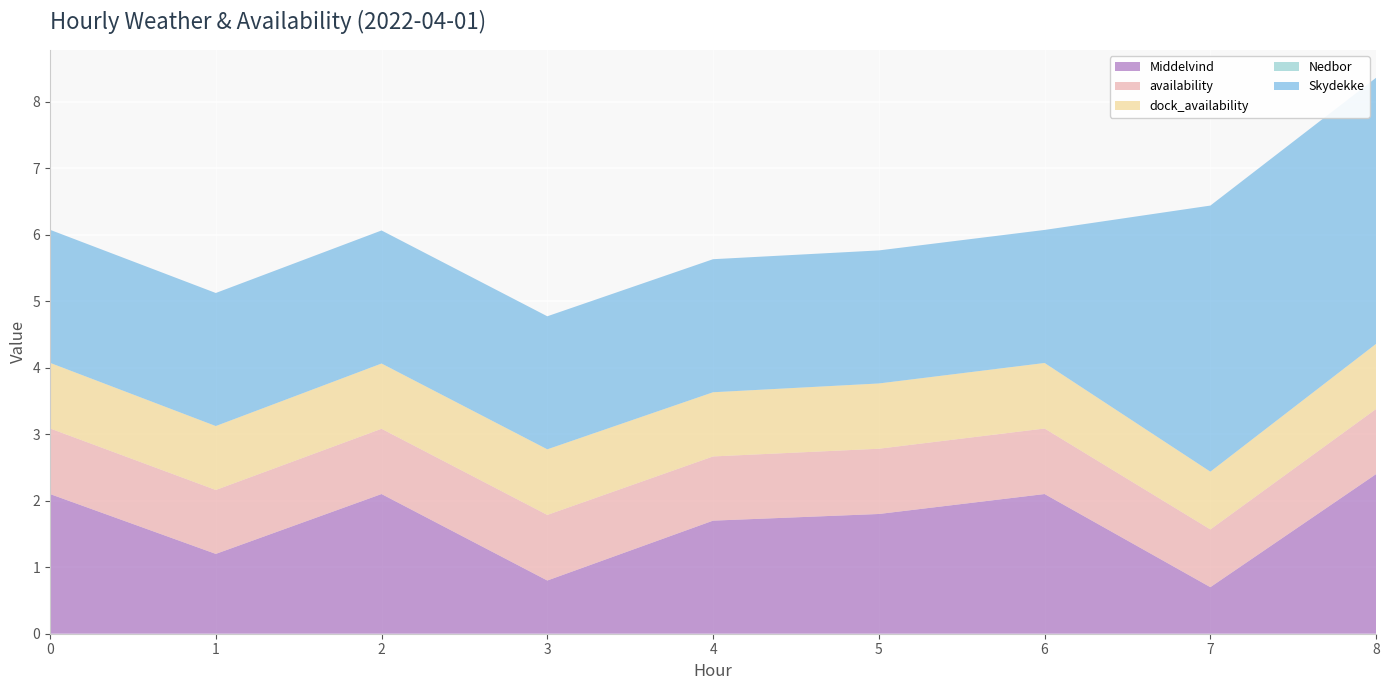

Reading left to right, what are all the values shown in this chart?

Middelvind: 0=2.1	1=1.2	2=2.1	3=0.8	4=1.7	5=1.8	6=2.1	7=0.7	8=2.4
availability: 0=1.0	1=1.0	2=1.0	3=1.0	4=1.0	5=1.0	6=1.0	7=0.9	8=1.0
dock_availability: 0=1.0	1=1.0	2=1.0	3=1.0	4=1.0	5=1.0	6=1.0	7=0.9	8=1.0
Nedbor: 0=0.0	1=0.0	2=0.0	3=0.0	4=0.0	5=0.0	6=0.0	7=0.0	8=0.0
Skydekke: 0=2.0	1=2.0	2=2.0	3=2.0	4=2.0	5=2.0	6=2.0	7=4.0	8=4.0